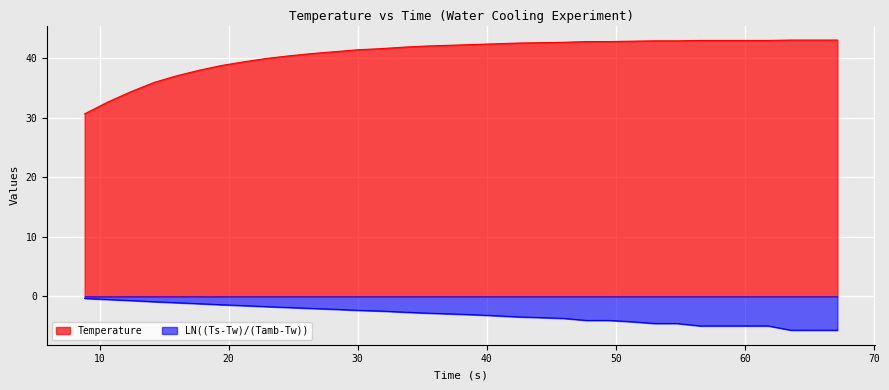

What is the label of the 7th point from the left?

19.4866149425506